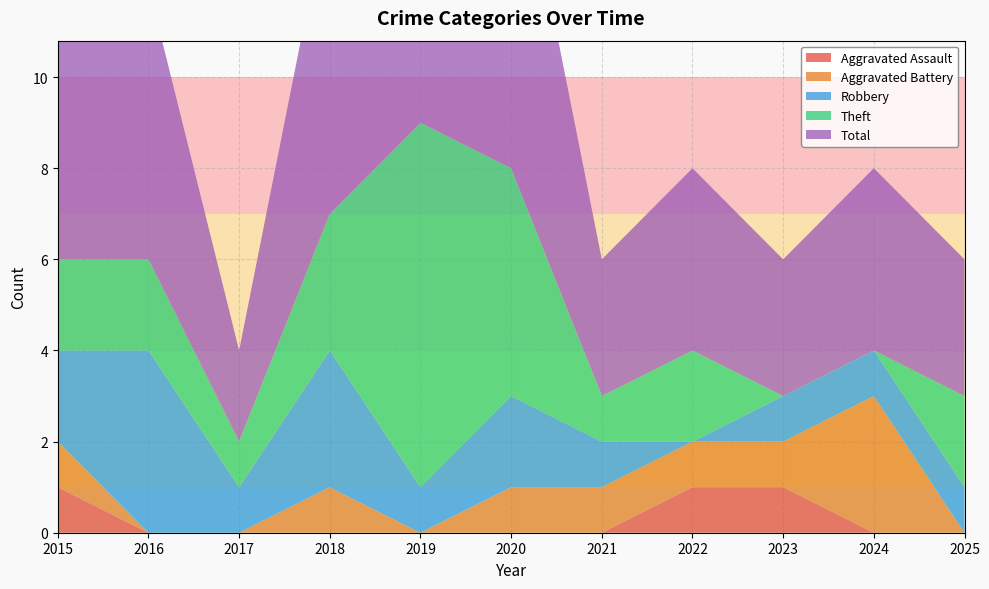

Reading right to left, what are all the values shown in this chart?

Aggravated Assault: 2025=0	2024=0	2023=1	2022=1	2021=0	2020=0	2019=0	2018=0	2017=0	2016=0	2015=1
Aggravated Battery: 2025=0	2024=3	2023=1	2022=1	2021=1	2020=1	2019=0	2018=1	2017=0	2016=0	2015=1
Robbery: 2025=1	2024=1	2023=1	2022=0	2021=1	2020=2	2019=1	2018=3	2017=1	2016=4	2015=2
Theft: 2025=2	2024=0	2023=0	2022=2	2021=1	2020=5	2019=8	2018=3	2017=1	2016=2	2015=2
Total: 2025=3	2024=4	2023=3	2022=4	2021=3	2020=8	2019=9	2018=7	2017=2	2016=6	2015=6